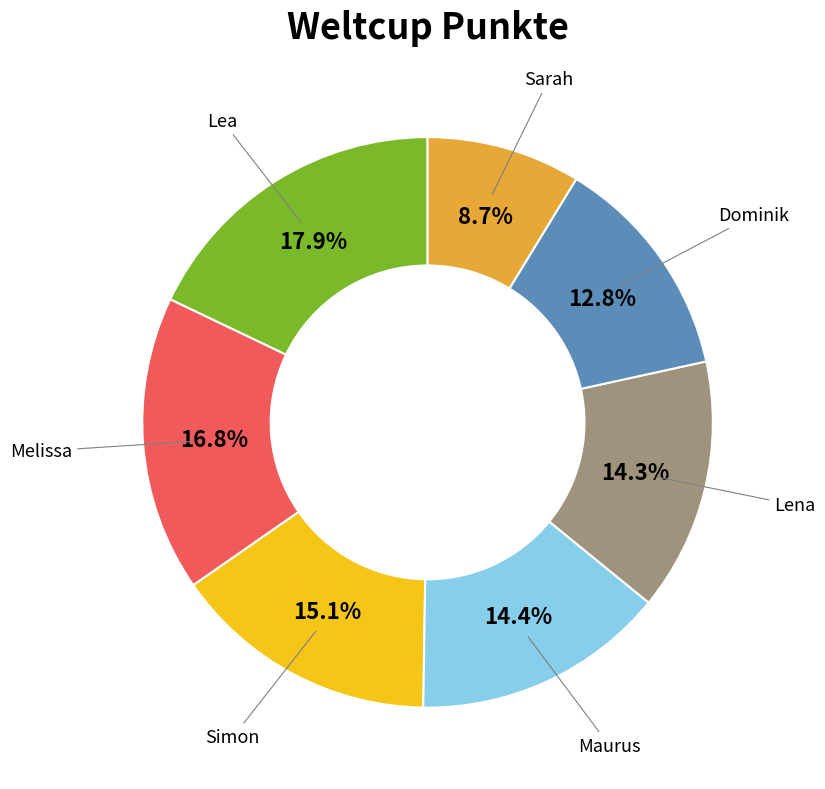

Is there a majority slice in this chart?

No